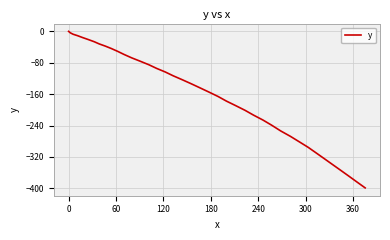

Does the chart have visible grid lines?

Yes